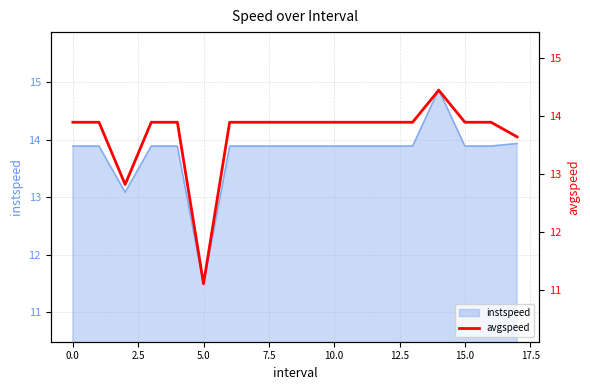

Is it true that instspeed equals 11.5 at 5.0?

True